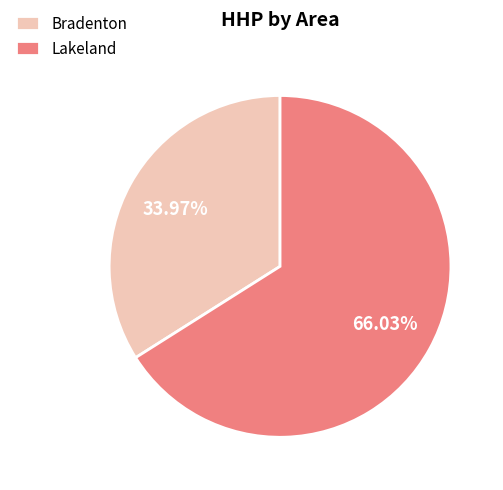

How many slices are in this pie chart?

2